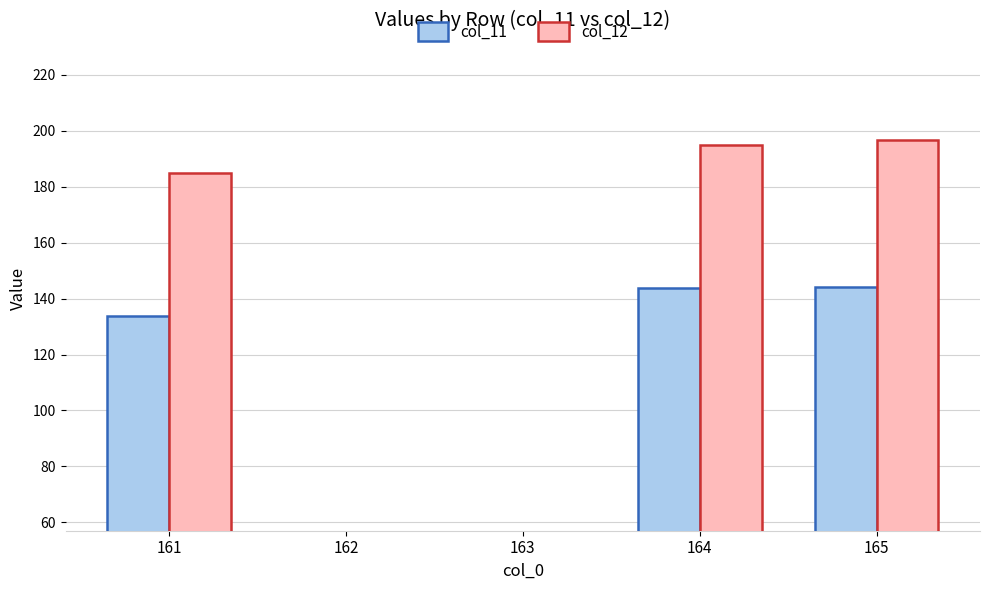

Rank the series at 164 from highest to lowest value.

col_12, col_11